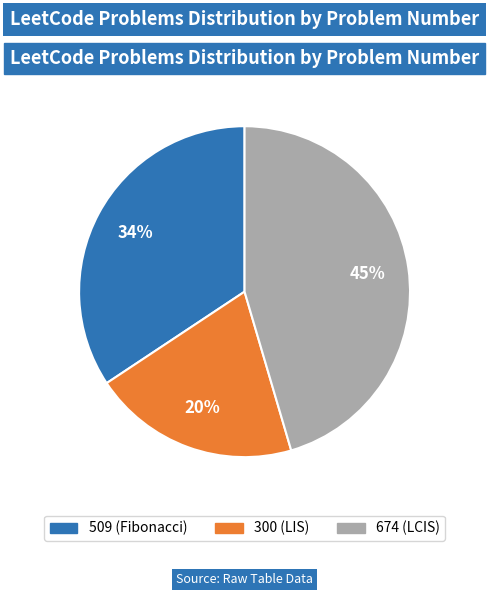

True or false: 674 (LCIS) accounts for 45% of the total.

True